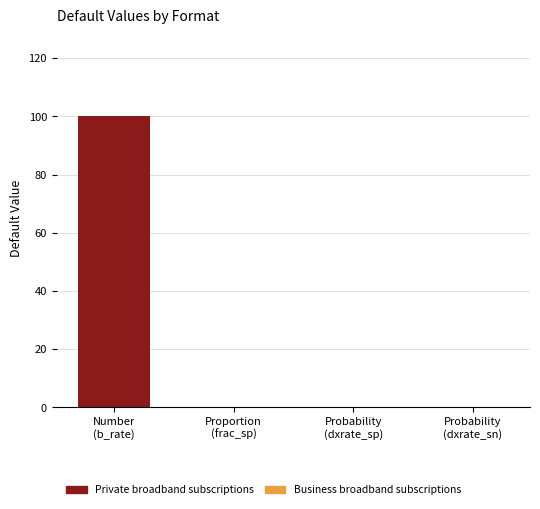

What is the greatest value displayed?

100.0